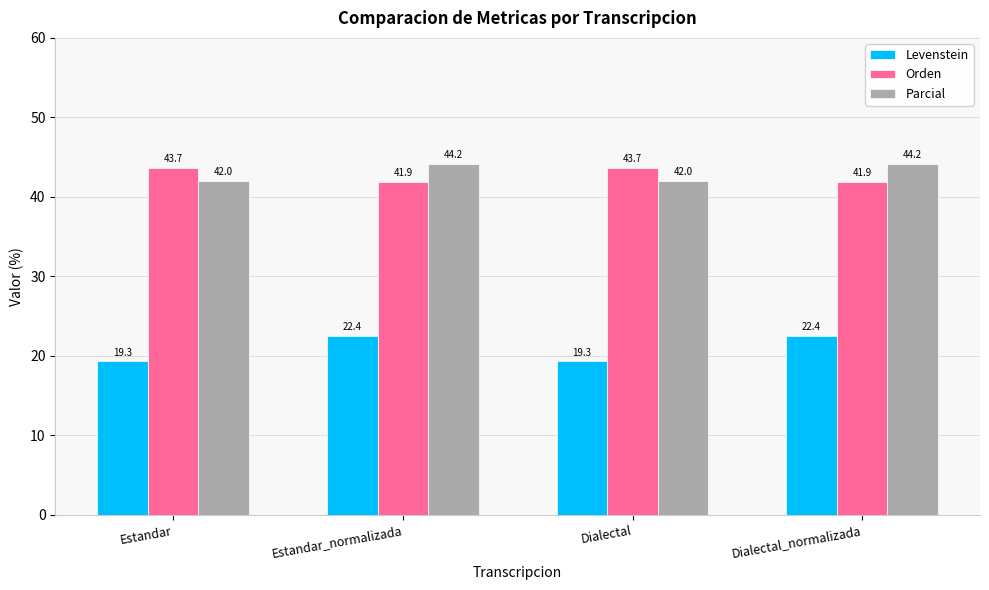

Reading left to right, list all the values displayed in this chart.

Levenstein: 19.3	22.4	19.3	22.4
Orden: 43.7	41.9	43.7	41.9
Parcial: 42.0	44.2	42.0	44.2